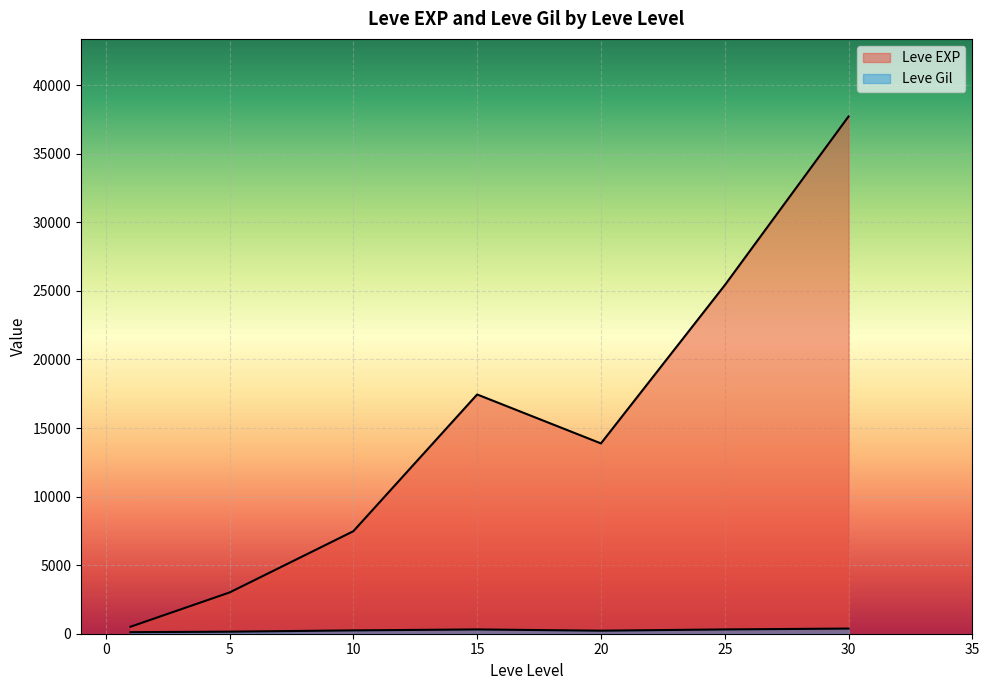

At which category is the sum across all series the highest?

30